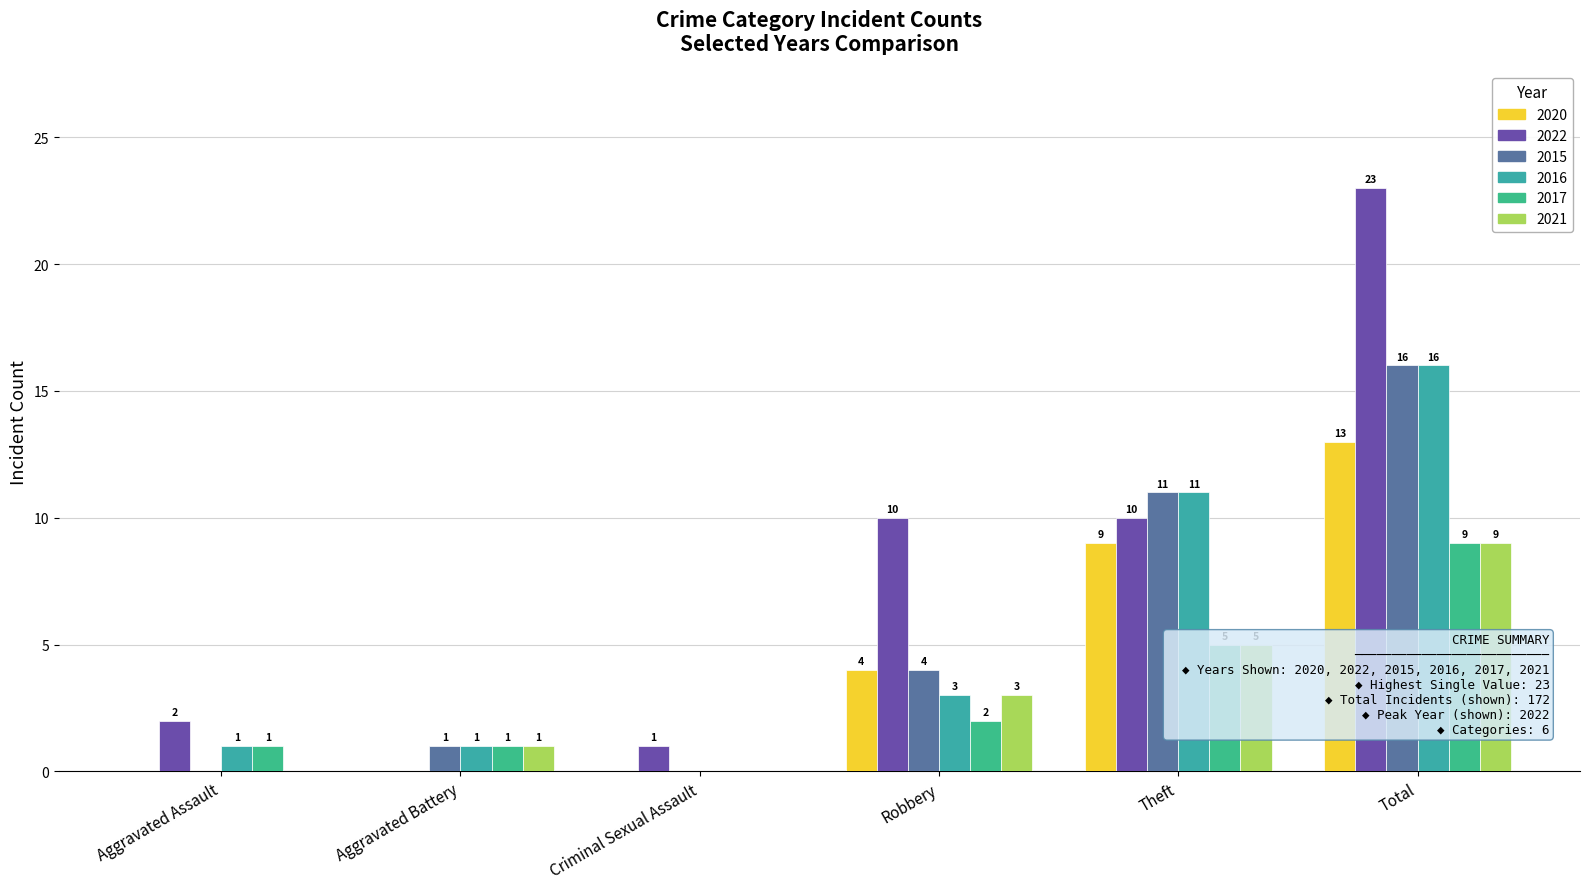

Which series has the largest range (max minus min)?

2022